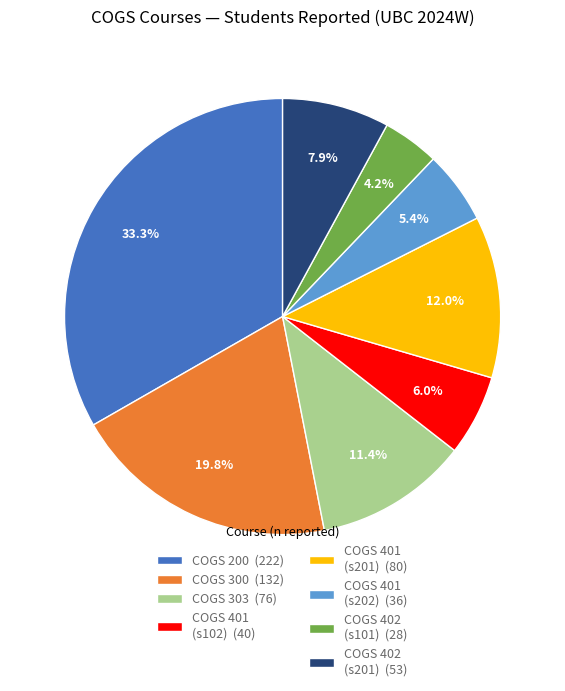

What is the ratio of the value at COGS 300 (132) to the value at COGS 401 (s202) (36)?

3.7